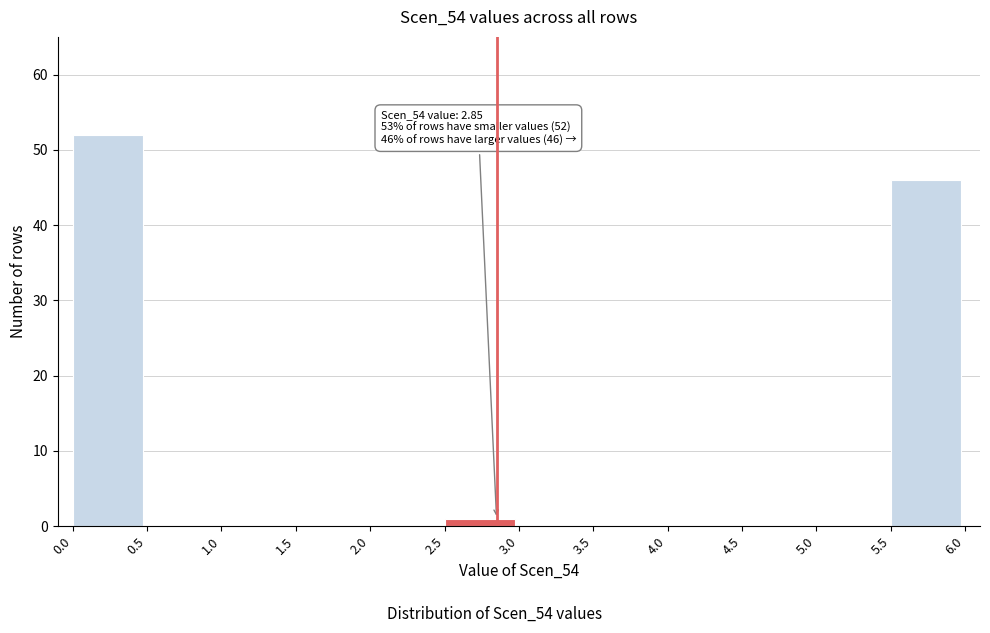

Over which range of the x-axis is the bar tallest?

0.0 to 0.5